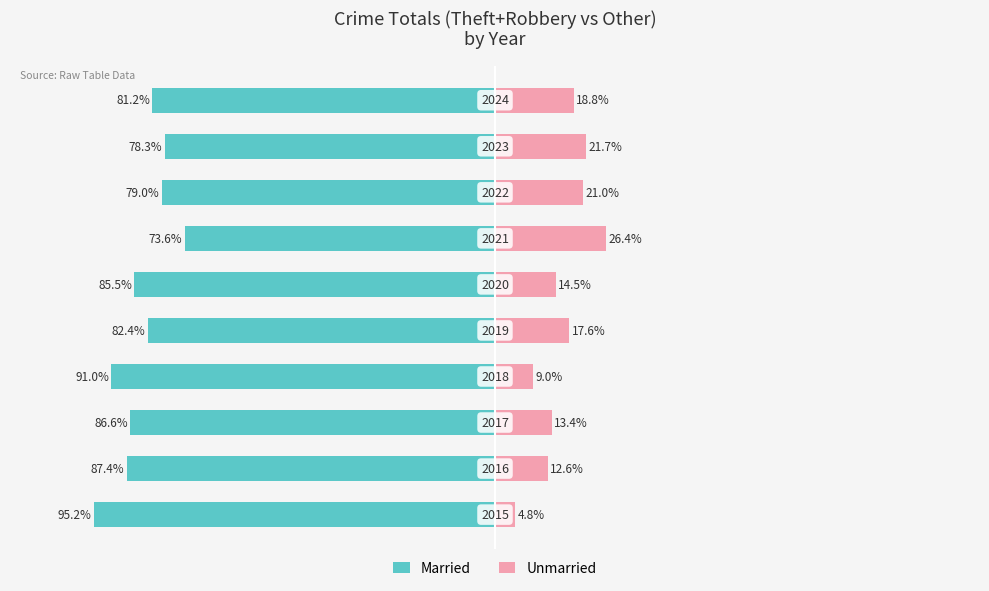

What is the average value of the Married series?

-84.0